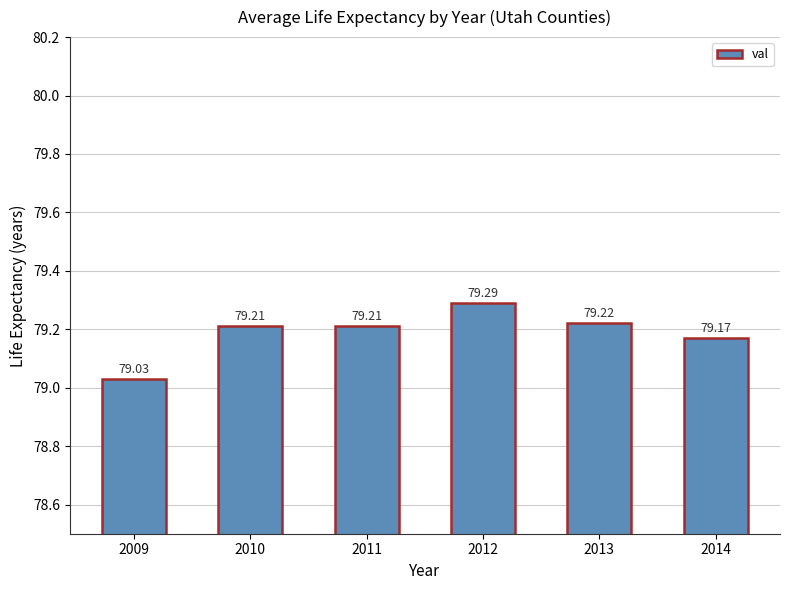

What is the sum of all values?

475.1